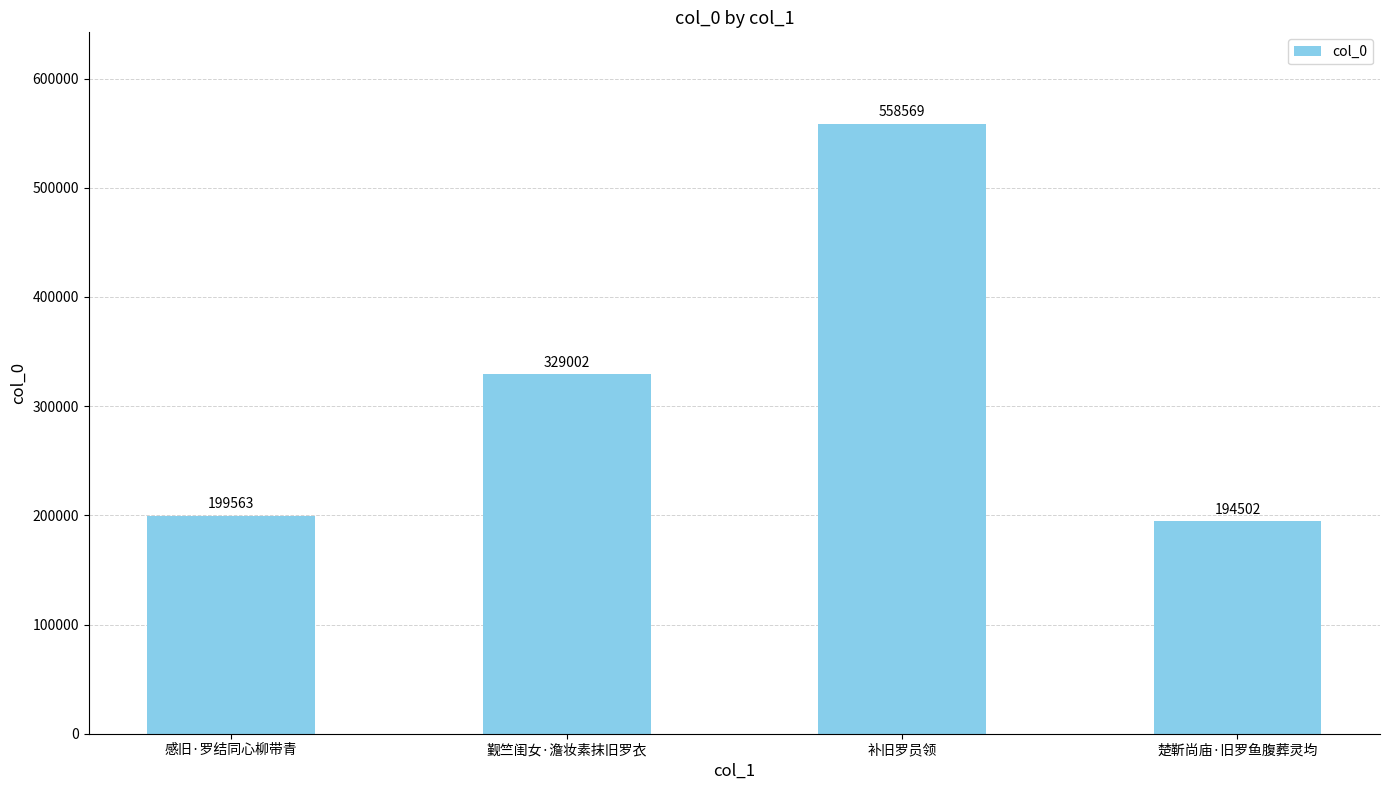

Reading right to left, what are all the values shown in this chart?

194502	558569	329002	199563